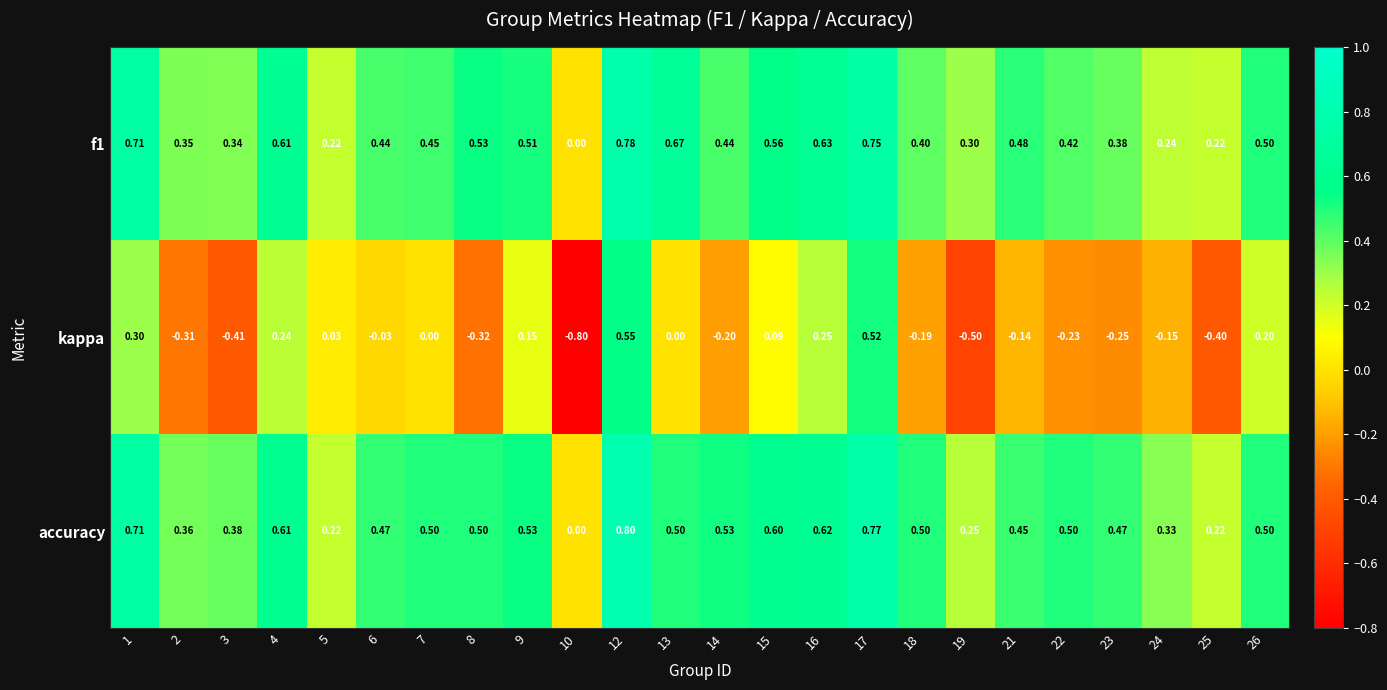

Is the value of kappa at 19 greater than the value of accuracy at 9?

No